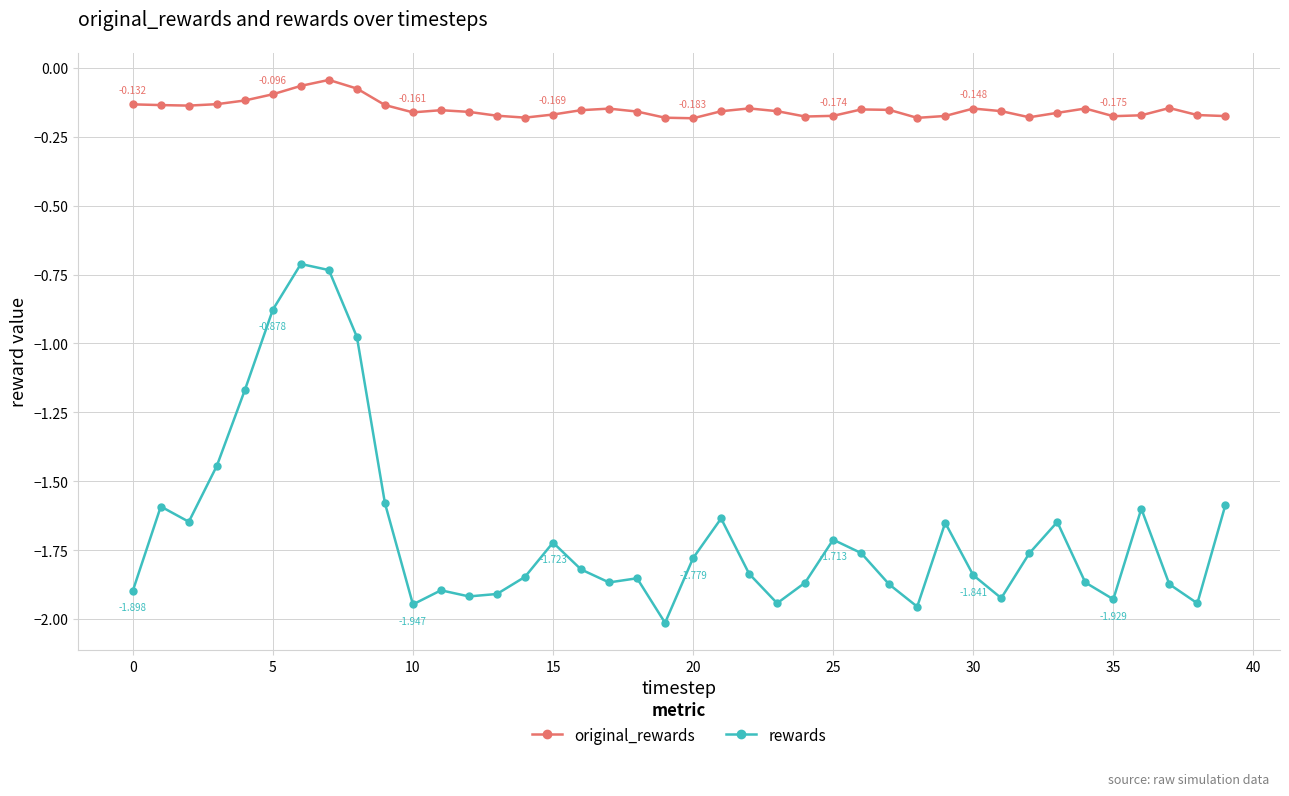

Which series has the largest range (max minus min)?

rewards